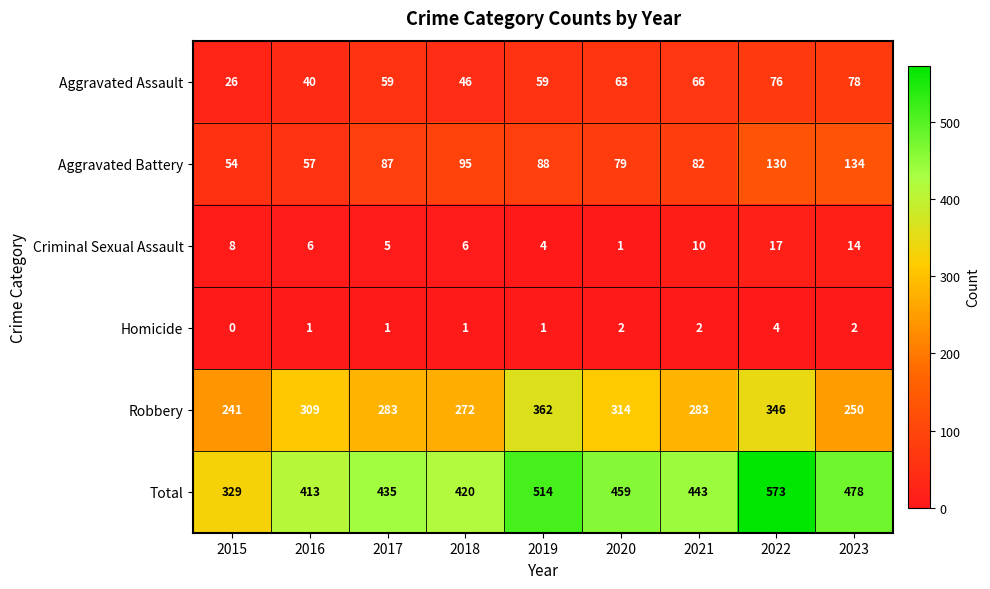

The Criminal Sexual Assault series shows 14 at 2023. True or false?

True